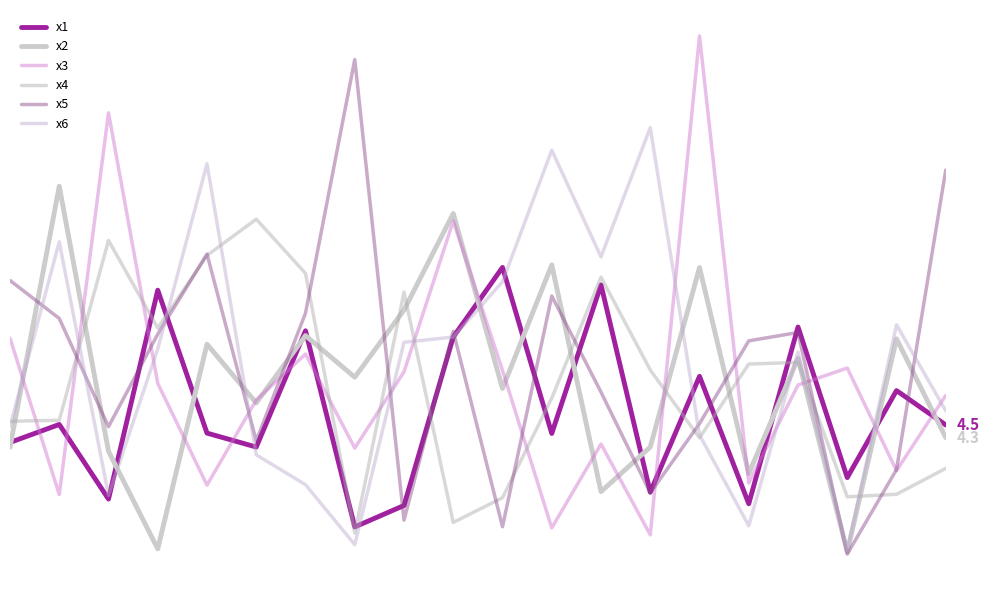

List the series in order of their peak value, lowest first.

x1, x4, x2, x6, x5, x3